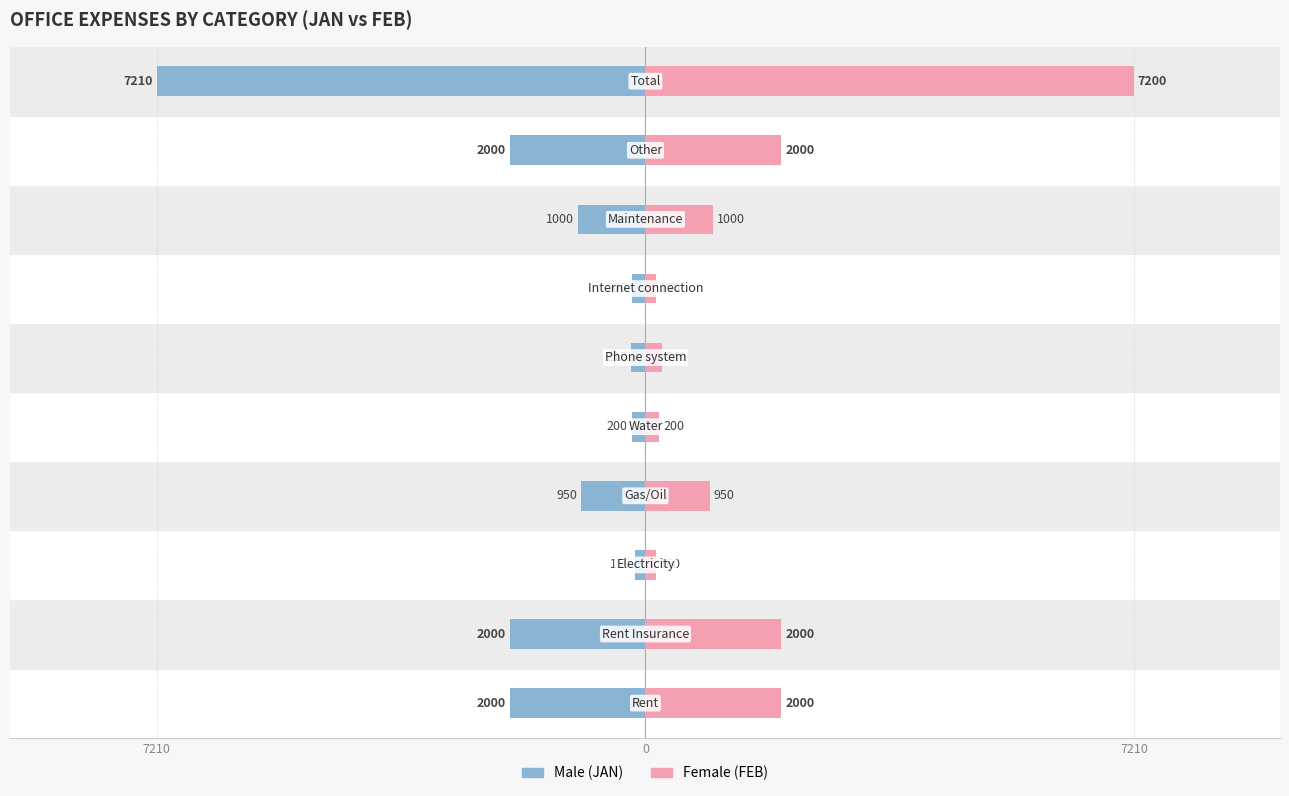

What is the difference between the maximum and second lowest values in the Female series?

7040